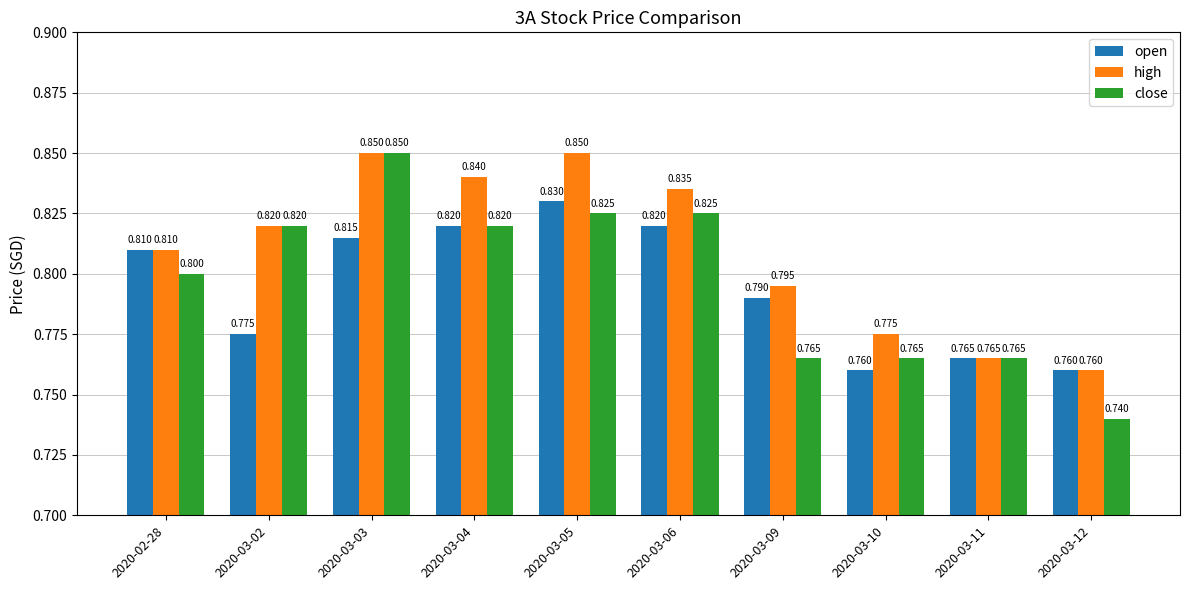

Rank the series at 2020-03-05 from lowest to highest value.

close, open, high